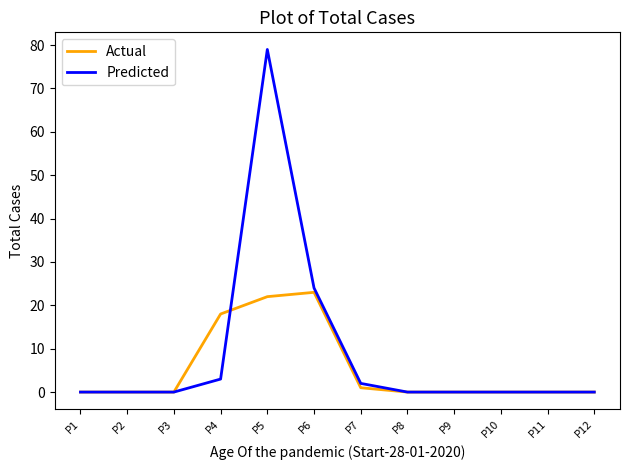

What is the difference between the Predicted values at P4 and P1?

3